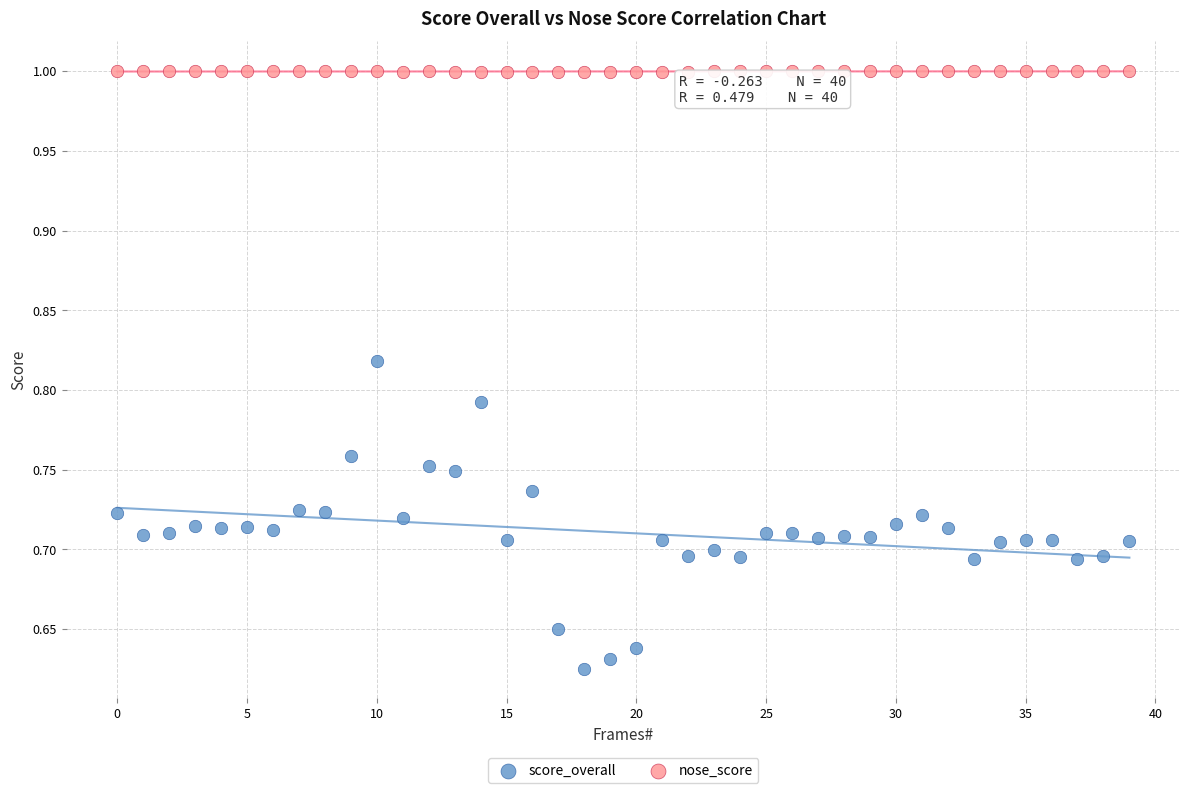

Which series reaches the maximum Y coordinate?

nose_score